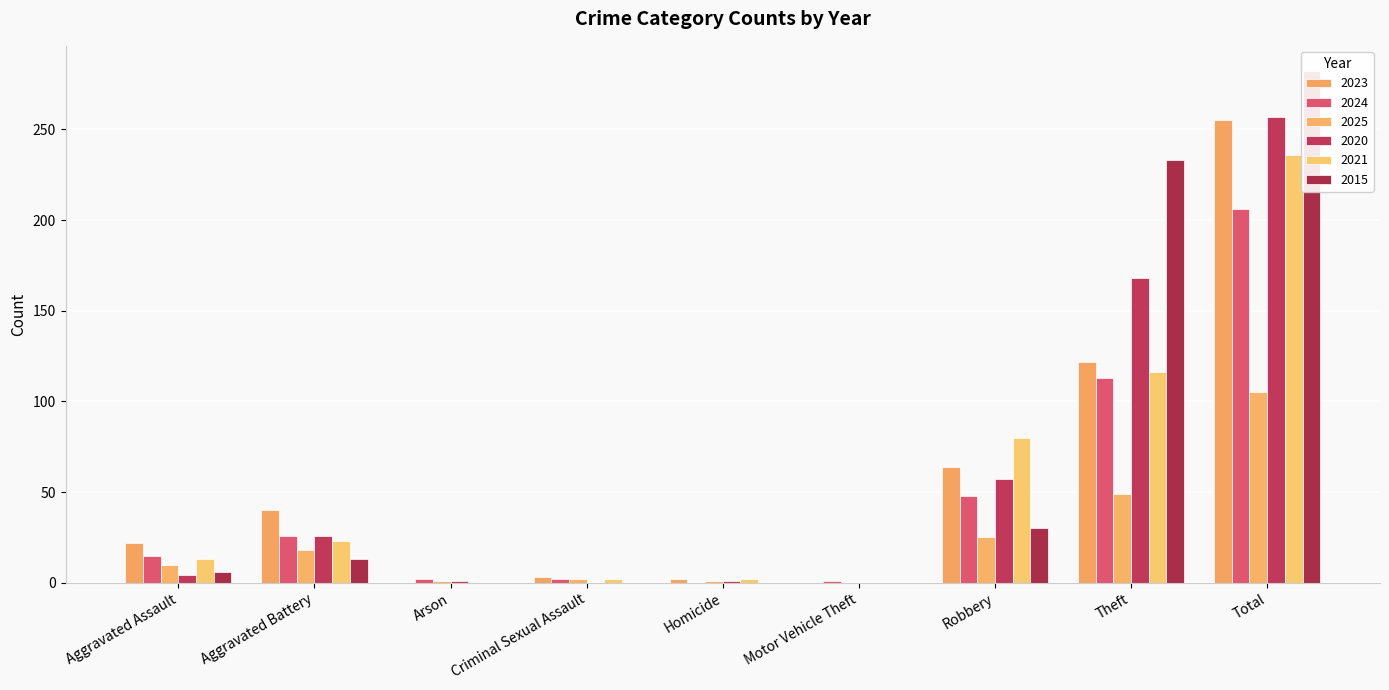

Which series has the widest spread of values?

2015